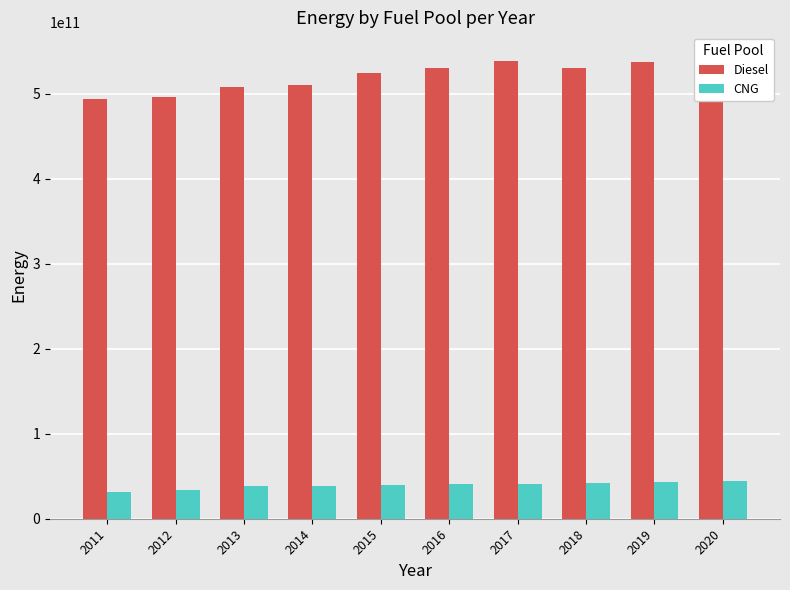

At 2013, list the series in order from largest to smallest.

Diesel, CNG